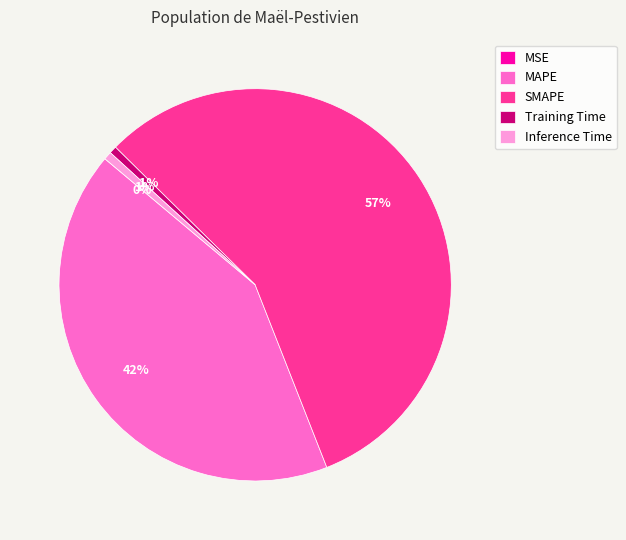

True or false: Inference Time accounts for 7% of the total.

False